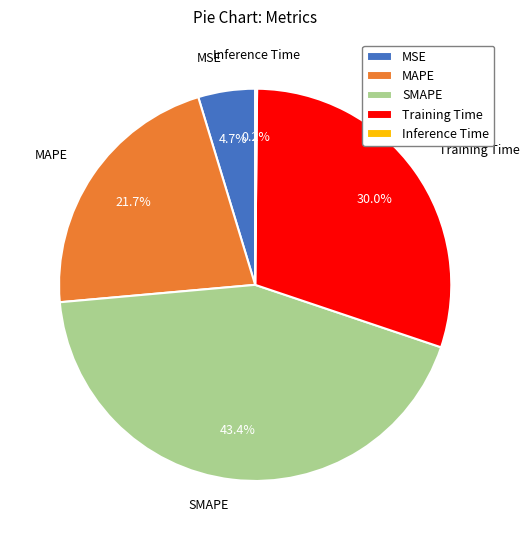

To the nearest percent, what is the difference between the largest and smallest slice percentages?

43%